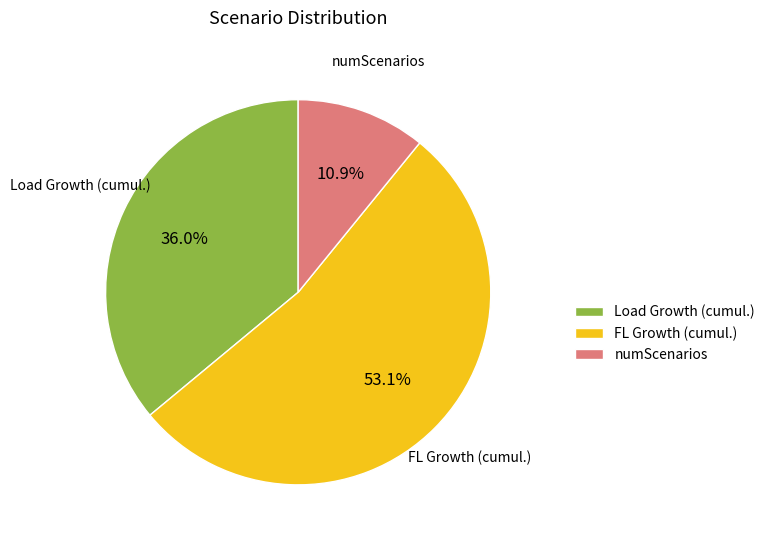

True or false: numScenarios accounts for 24% of the total.

False